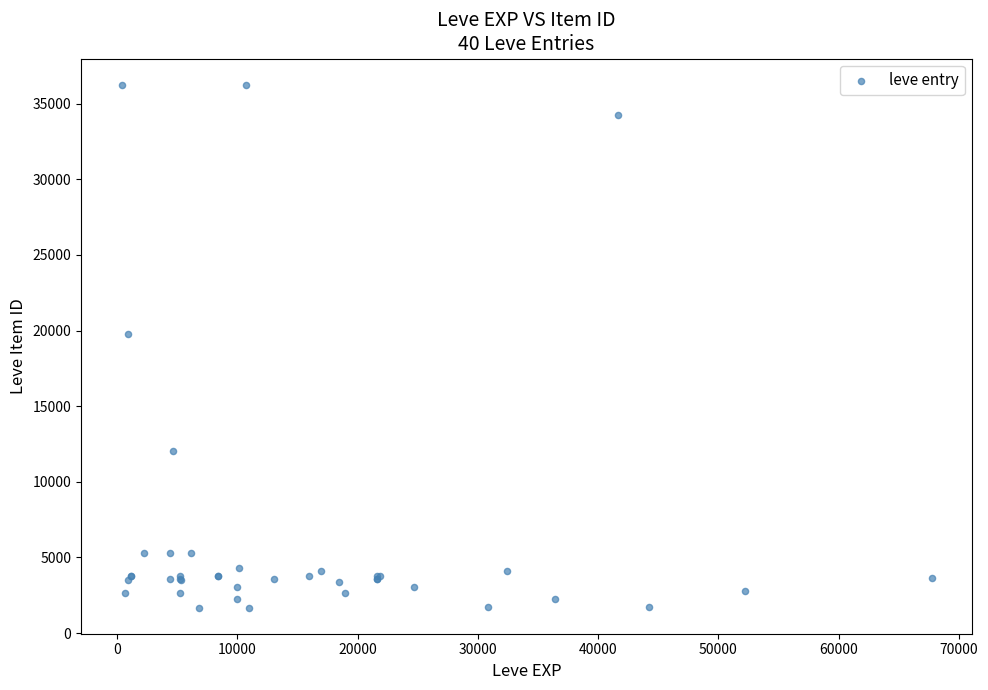

What Y value in the scatter plot is closest to 18967?

19744